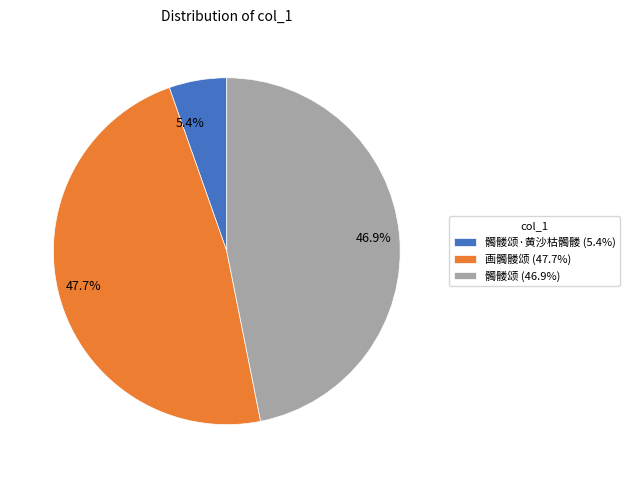

Is there a majority slice in this chart?

No